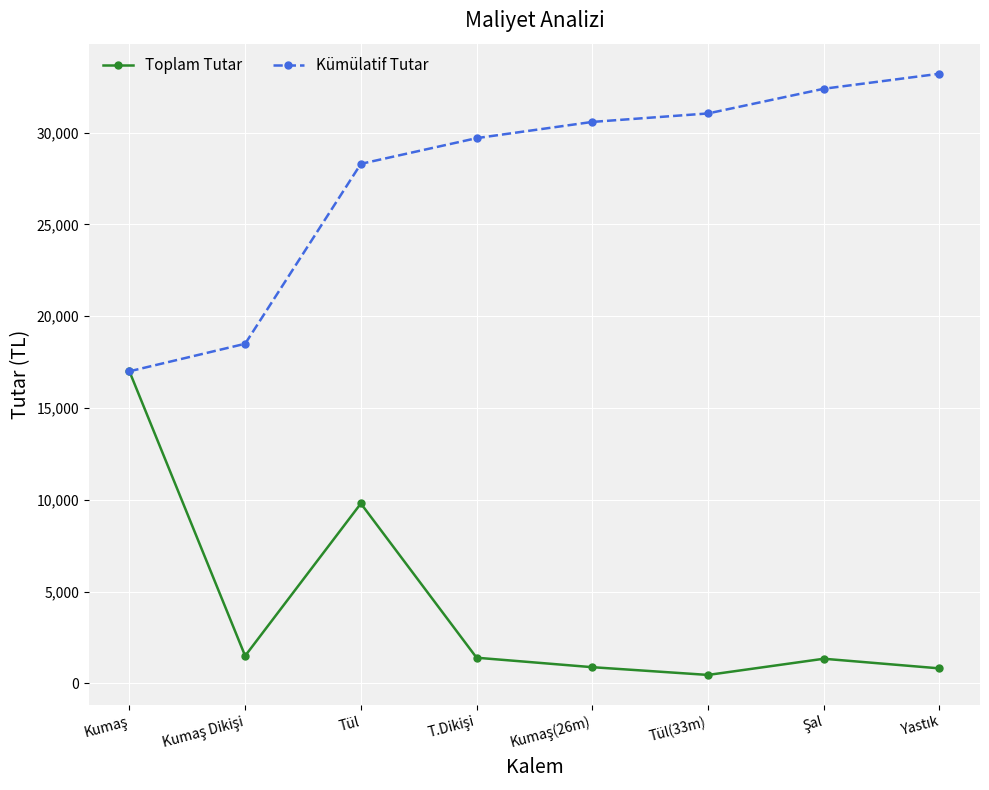

At which category is the sum across all series the highest?

Tül